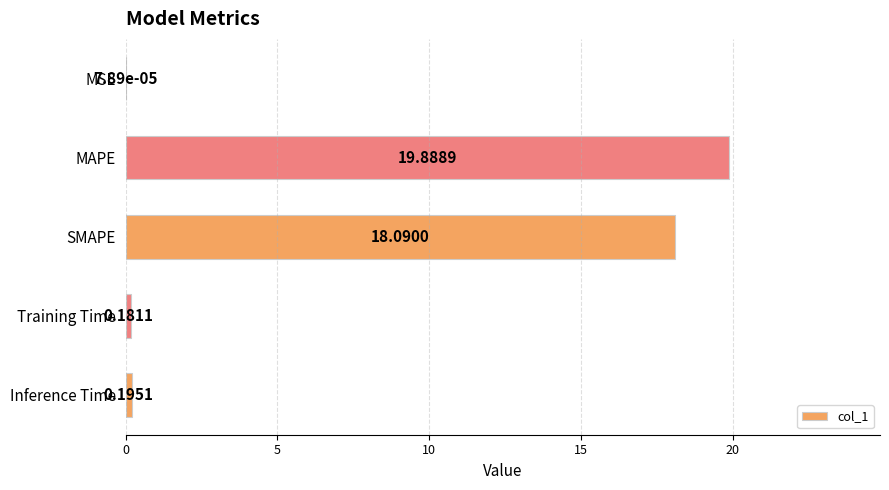

What is the ratio of the value at SMAPE to the value at MAPE?

0.9